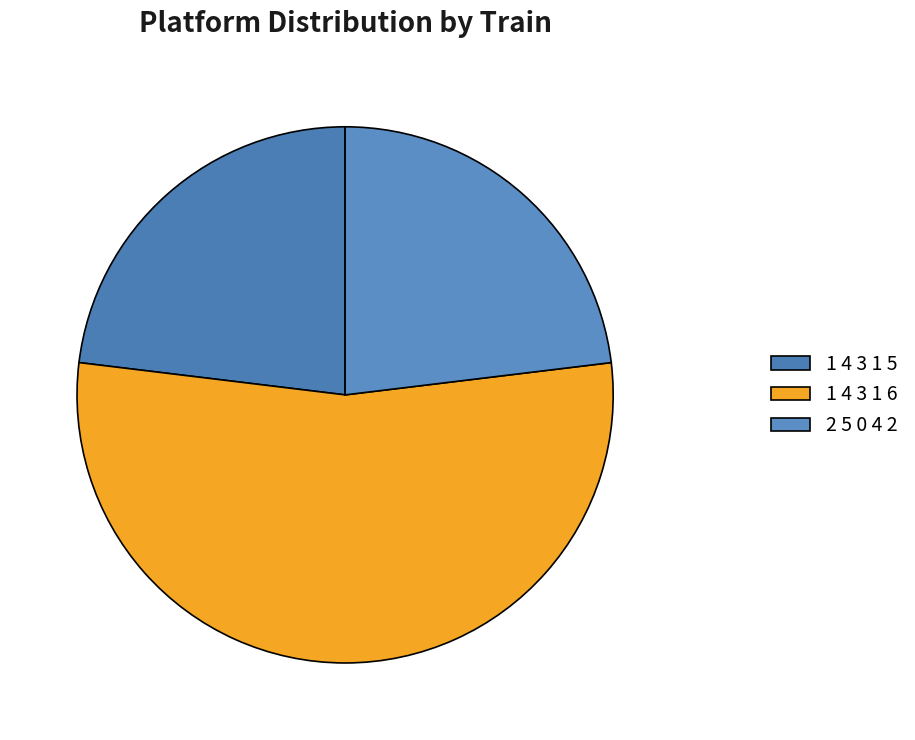

True or false: 1 4 3 1 6 accounts for 54% of the total.

True